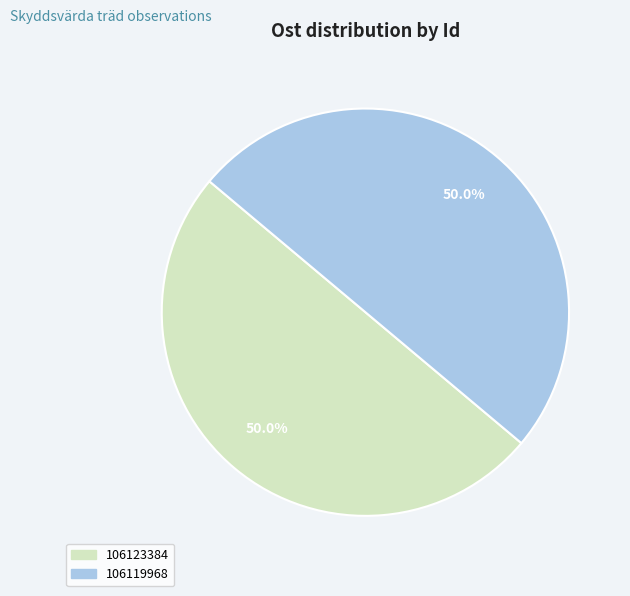

Approximately how many times larger is the value at 106119968 compared to 106123384?

1.0